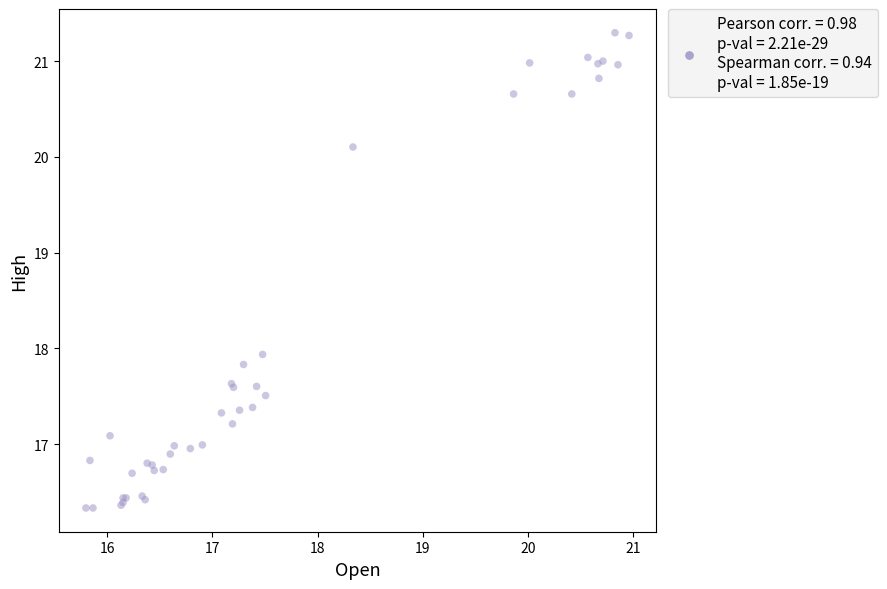

What Y value in the scatter plot is closest to 18?

17.9